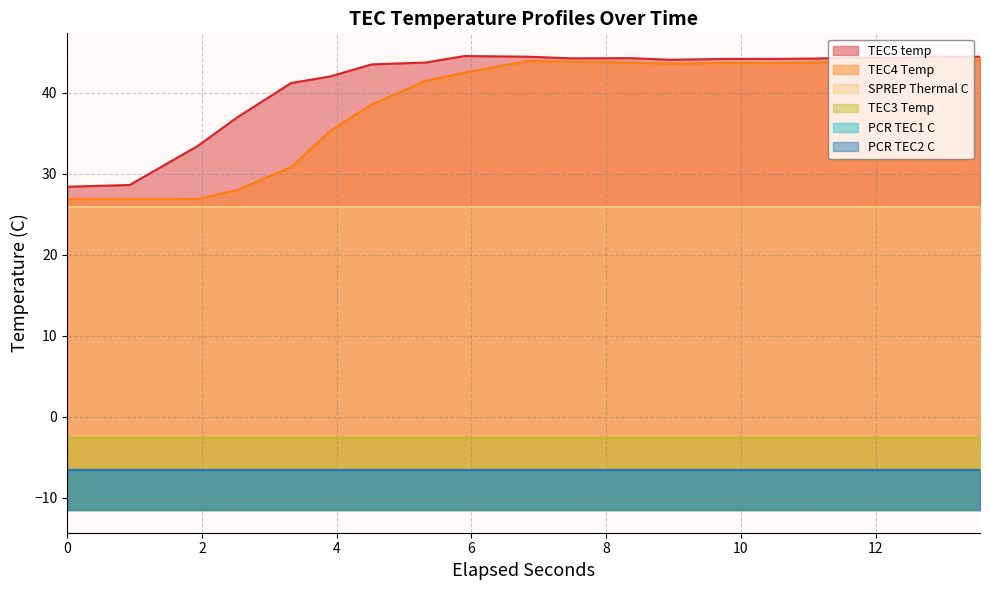

What is the total value across all series at 3?

75.1